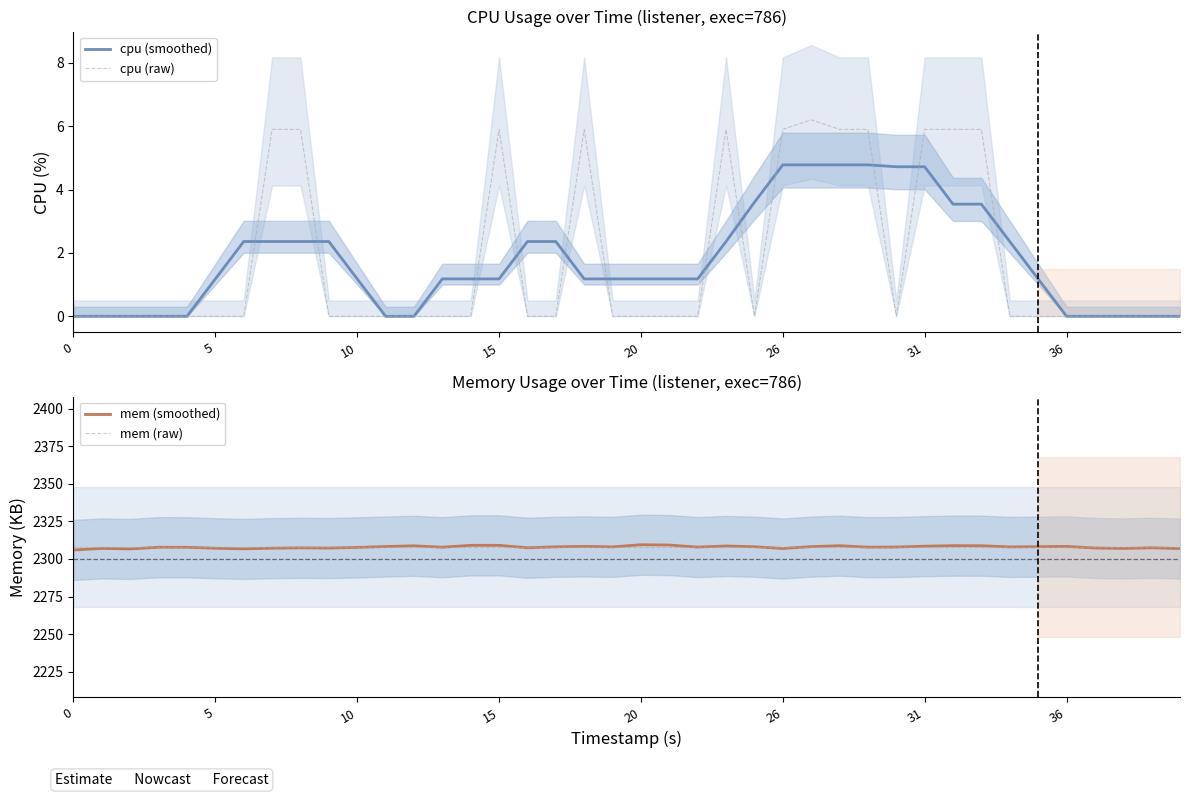

The mem (smoothed) series shows 3626.8 at 9. True or false?

False